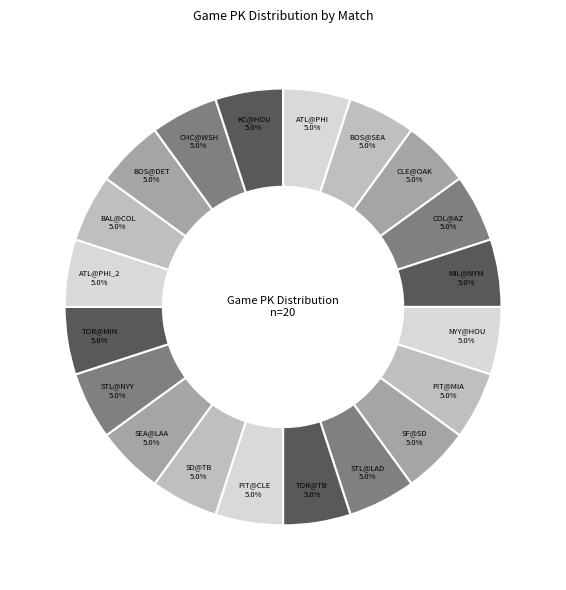

How many slices are in this pie chart?

20